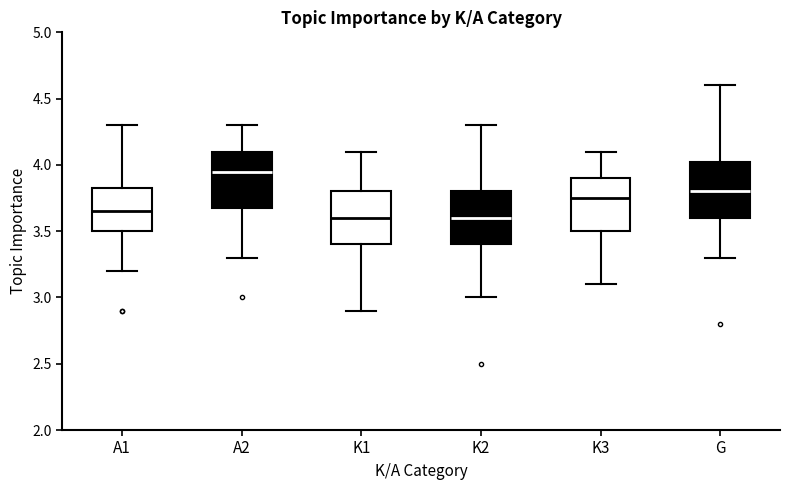

Reading left to right, transcribe this box plot: for each box, give where its median line is, the range the box spans, and where its two whiskers end, as read against the y-axis. The values are not printed on the chart, so give them approximately, as read against the axis.

A1: median 3.65, box 3.50 to 3.85, whiskers 3.20 to 4.30
A2: median 3.95, box 3.70 to 4.10, whiskers 3.30 to 4.30
K1: median 3.60, box 3.40 to 3.80, whiskers 2.90 to 4.10
K2: median 3.60, box 3.40 to 3.80, whiskers 3.00 to 4.30
K3: median 3.75, box 3.50 to 3.90, whiskers 3.10 to 4.10
G: median 3.80, box 3.60 to 4.05, whiskers 3.30 to 4.60